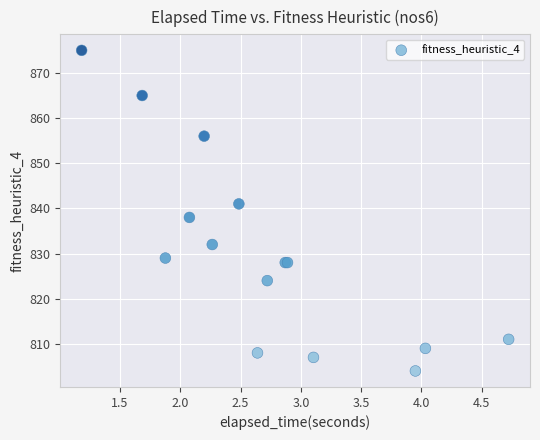

What Y value in the scatter plot is closest to 839?

838